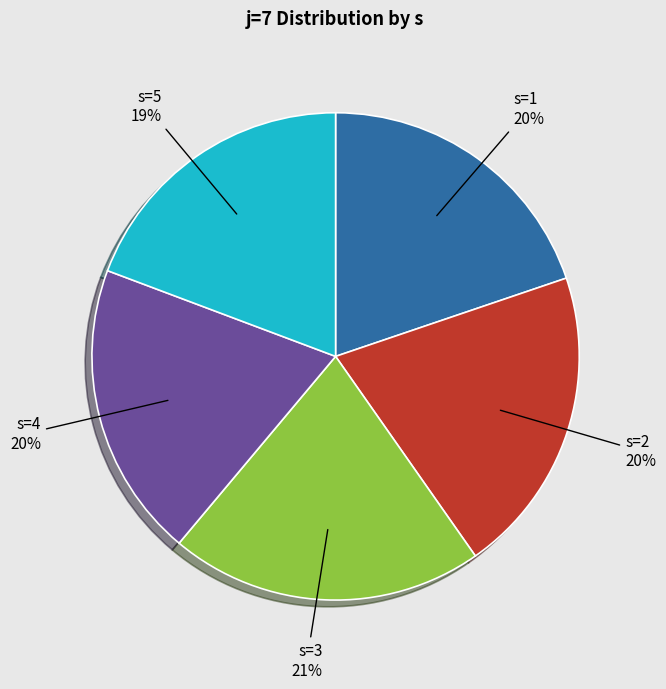

Approximately how many times larger is the value at s=1 compared to s=4?

1.0